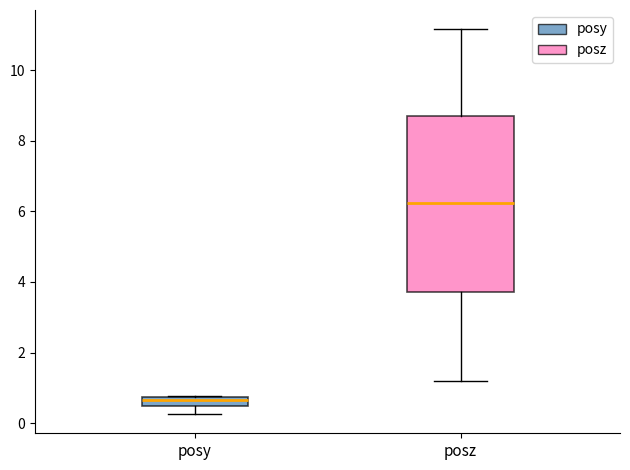

Comparing the boxes themselves (not the whiskers), which one is the tallest?

posz